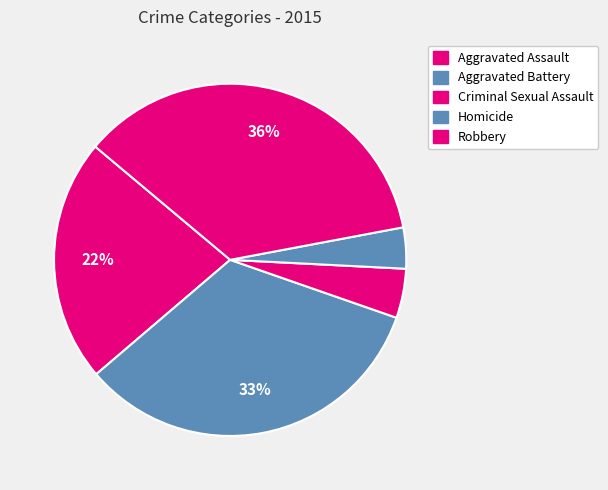

Count the number of slices in the pie.

5